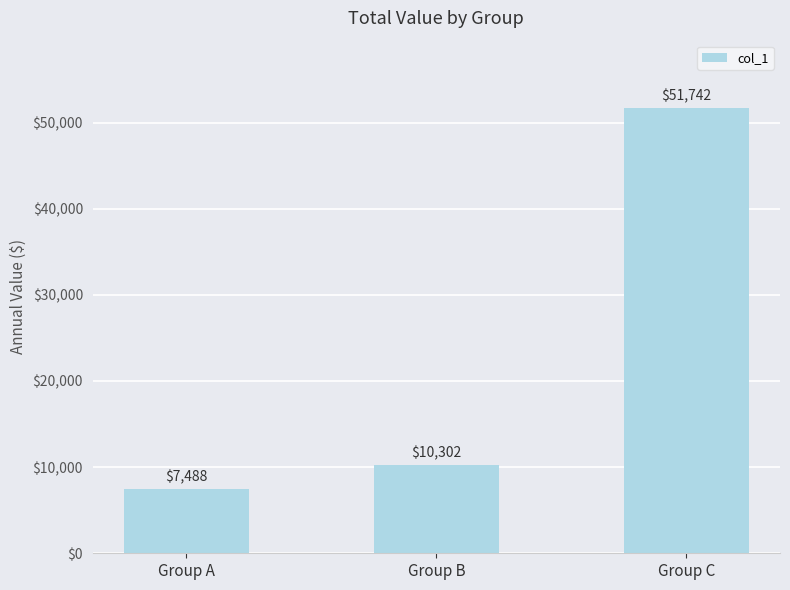

Reading left to right, what are all the values shown in this chart?

7488	10302	51742